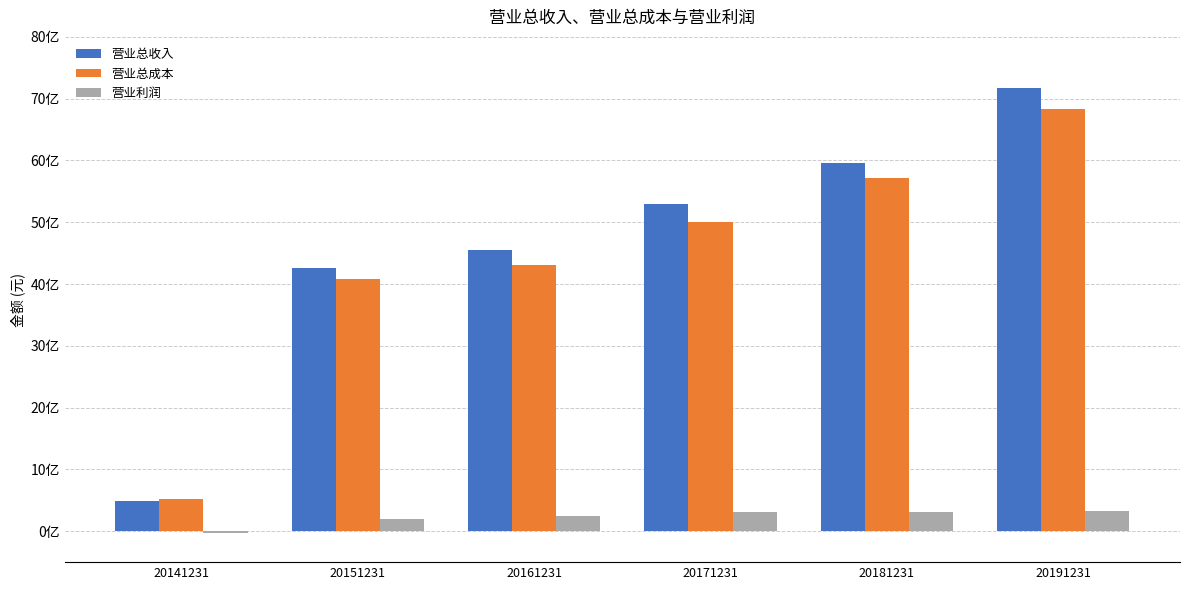

The value of 营业总成本 at 20141231 is 518684642.8. True or false?

True